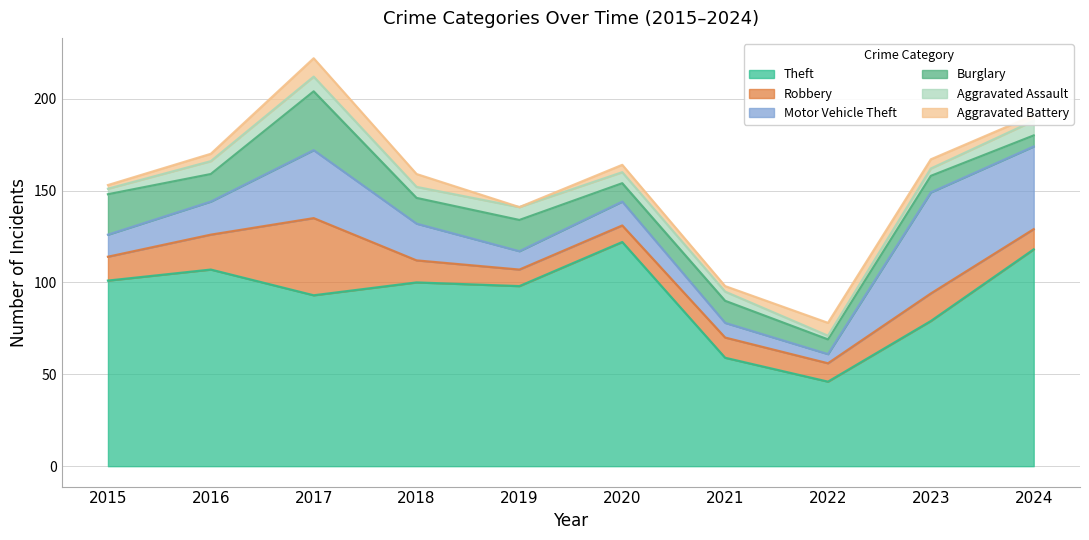

What is the sum of all Aggravated Battery values?

45